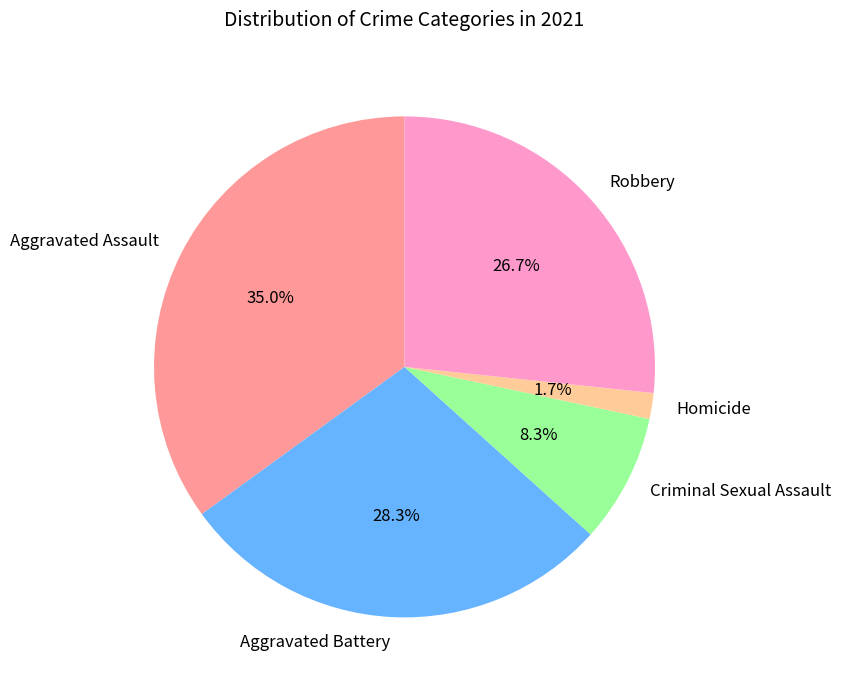

Is Criminal Sexual Assault the majority of the pie?

No